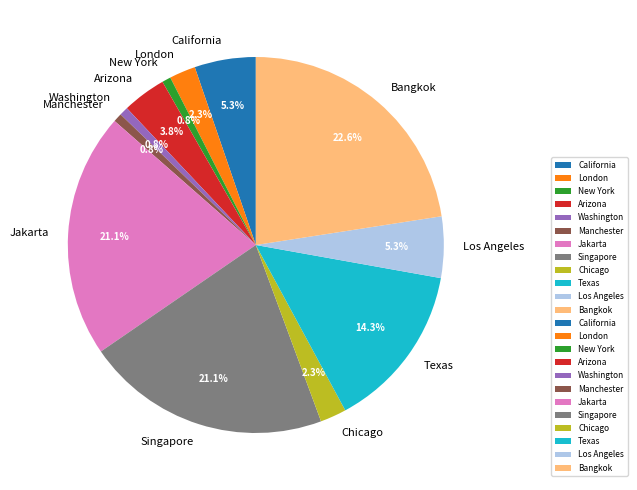

To the nearest percent, what is the difference between the Chicago and Singapore slice percentages?

19%